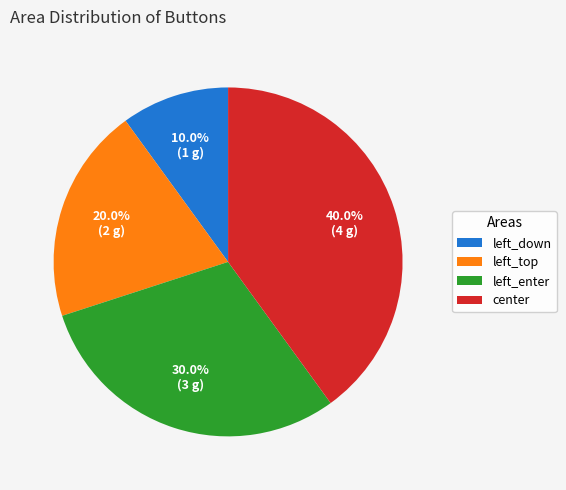

Approximately how many times larger is the value at center compared to left_enter?

1.3